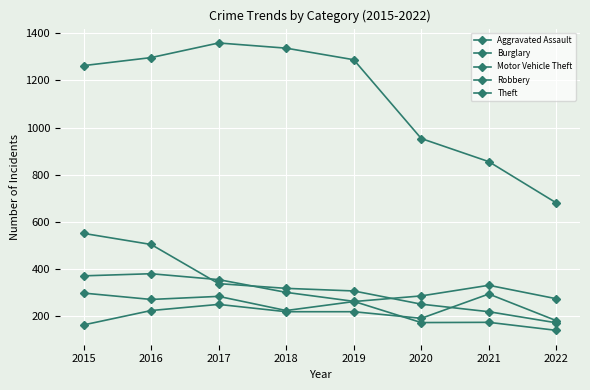

Count the number of data series in this chart.

5